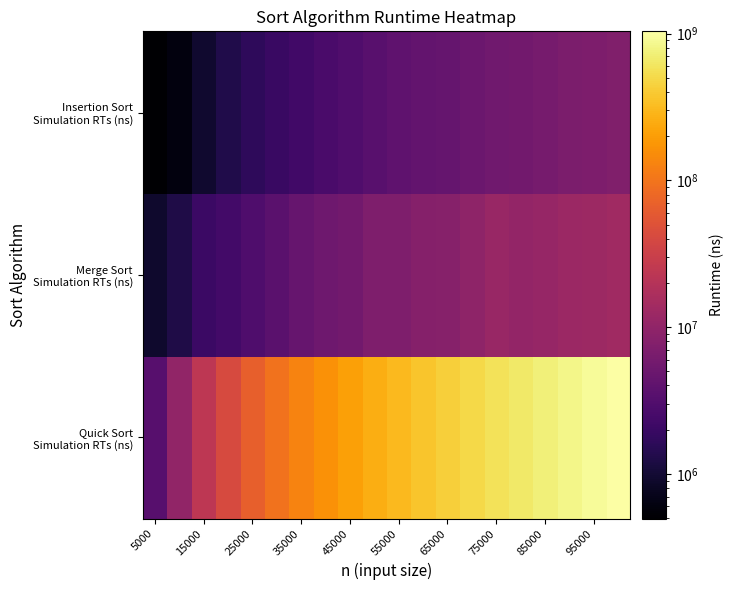

Which series has the widest spread of values?

Quick Sort Simulation RTs (ns)